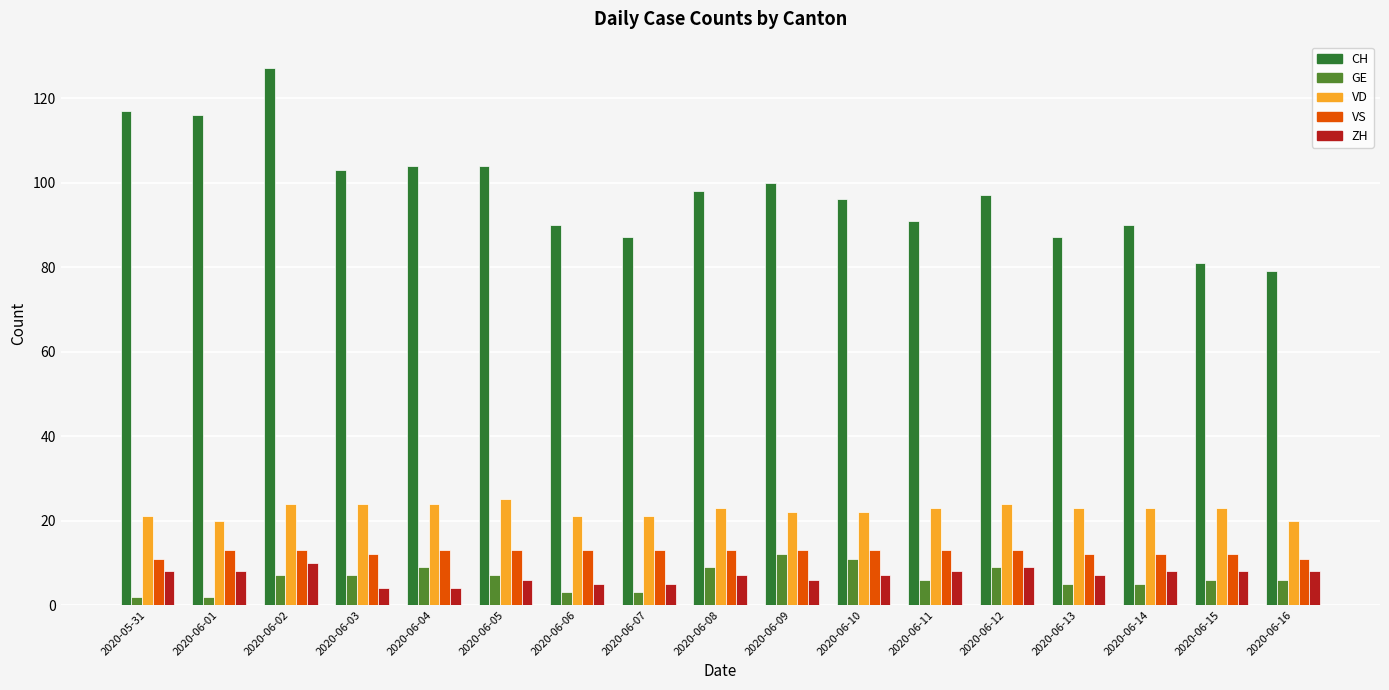

What is the highest value of the VD series?

25